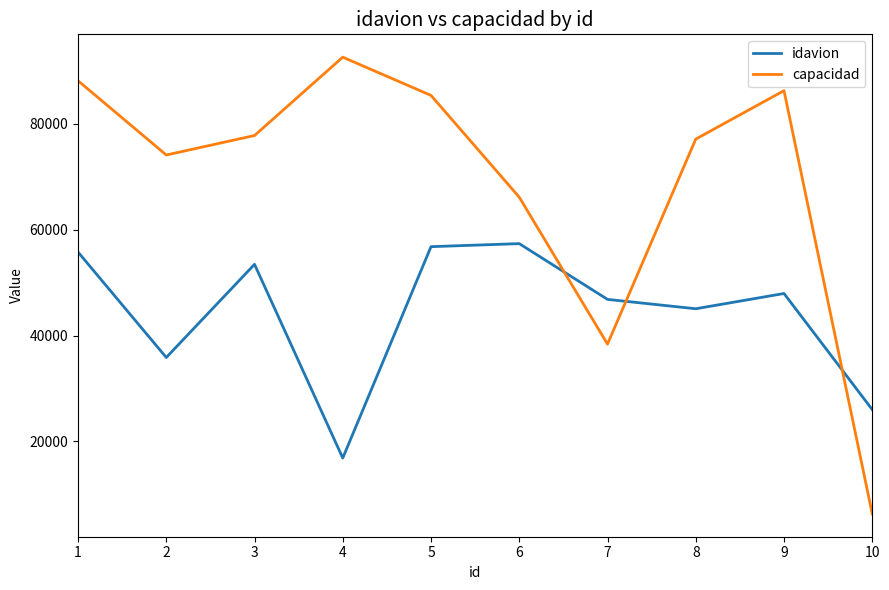

At which label does capacidad reach its peak?

4